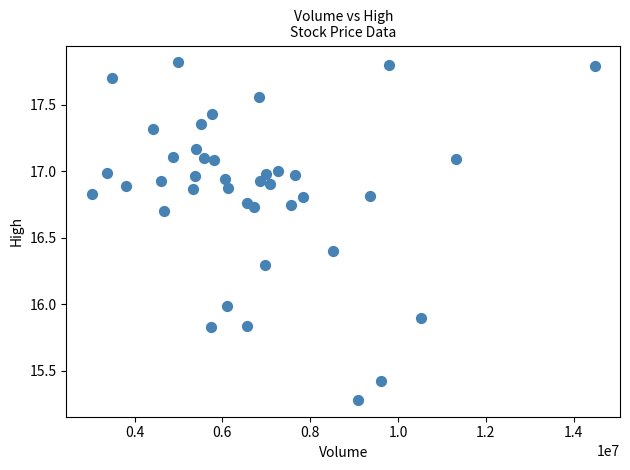

What is the range of X values (max minus min)?

11460000.0